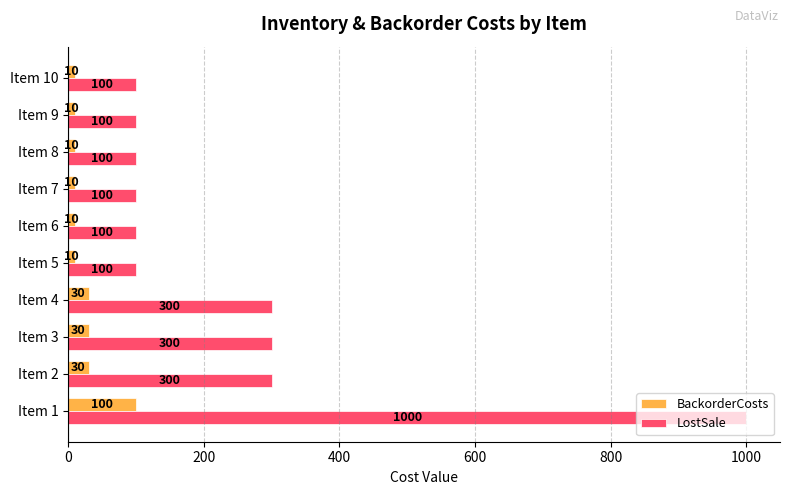

Count the LostSale values in the range 100 to 300.

9